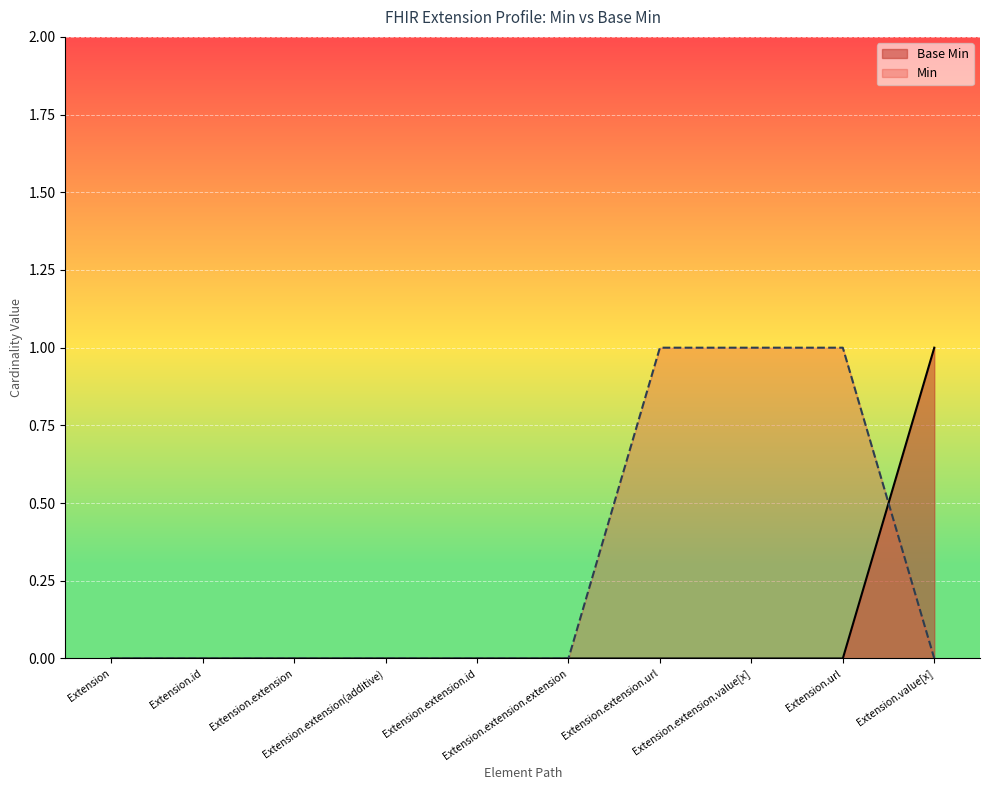

What is the difference between the maximum and second lowest values?

1